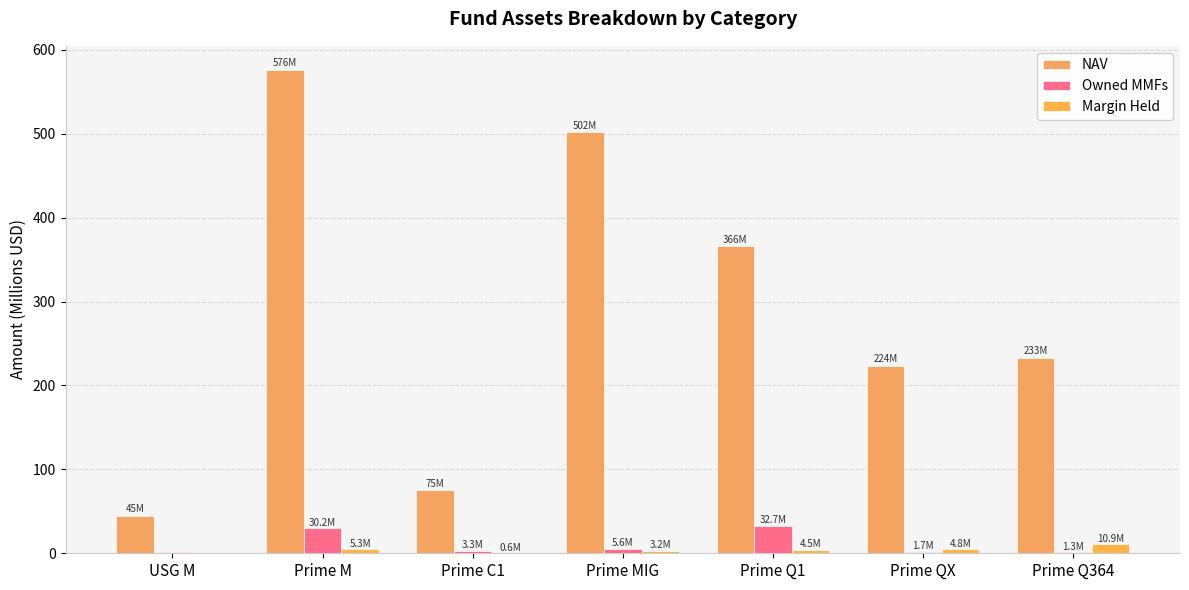

What is the average value of the Margin Held series?

4.2